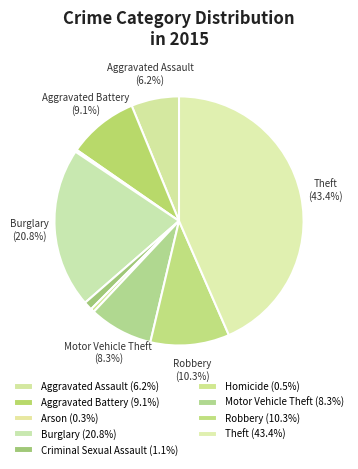

To the nearest percent, what is the combined percentage of Motor Vehicle Theft and Theft?

52%